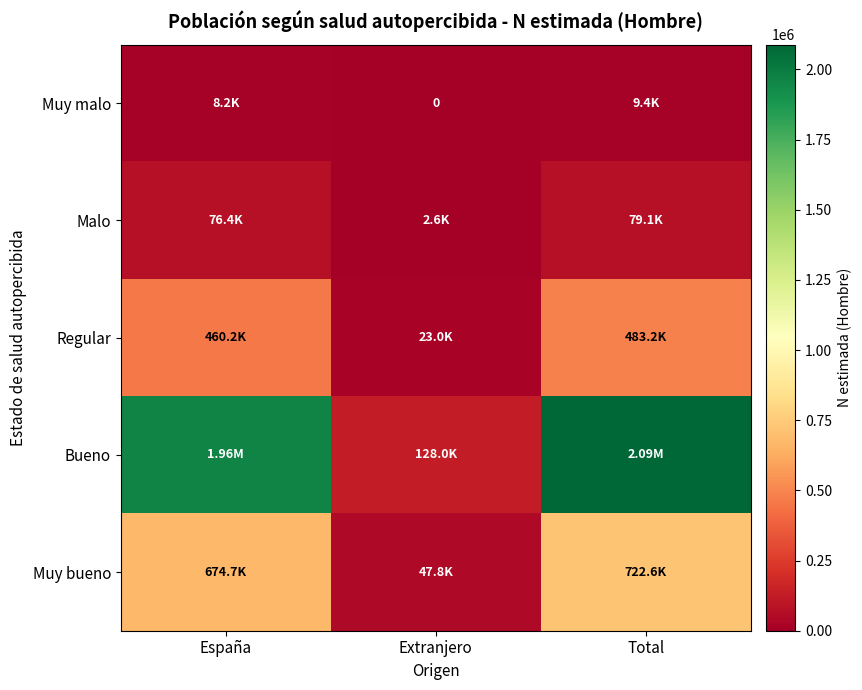

How many categories are shown in the chart?

3